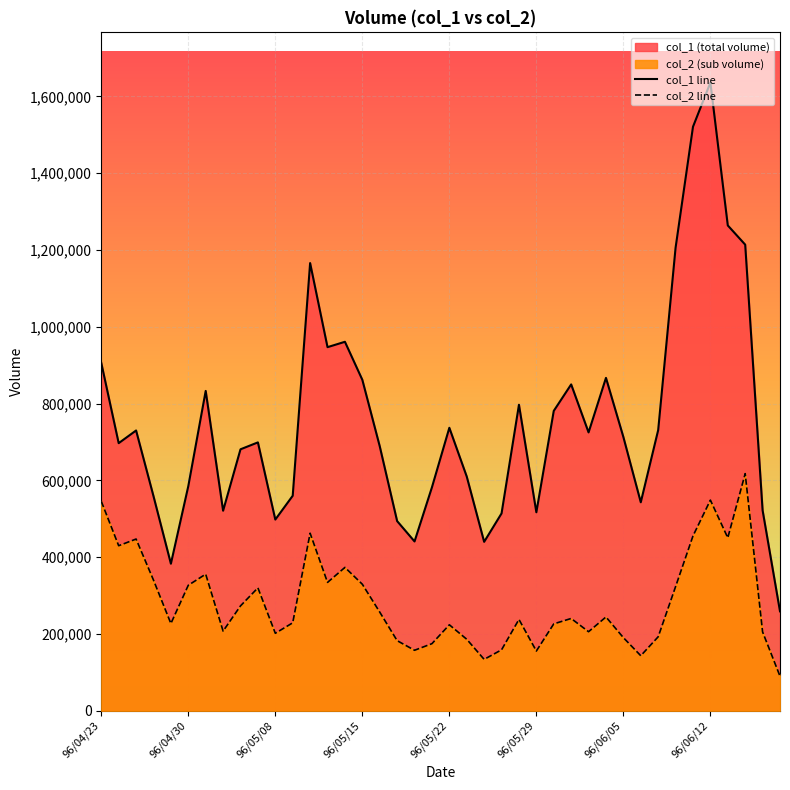

Where does the col_2 line series first go above 240380?

96/04/23